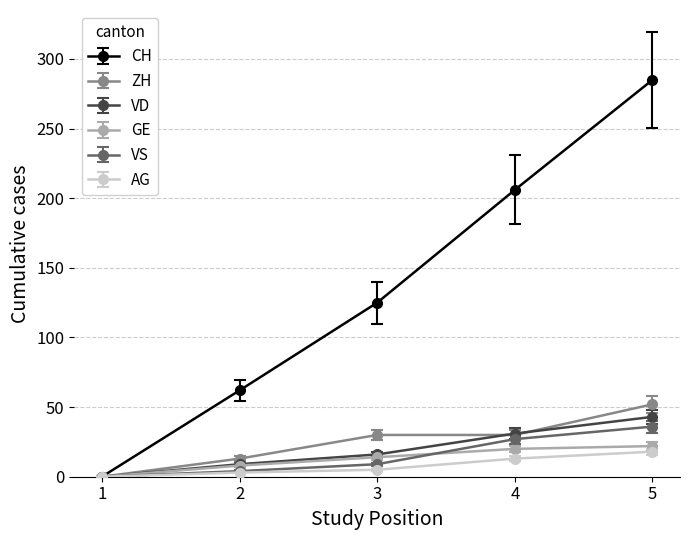

The value of CH at 2 is 62. True or false?

True